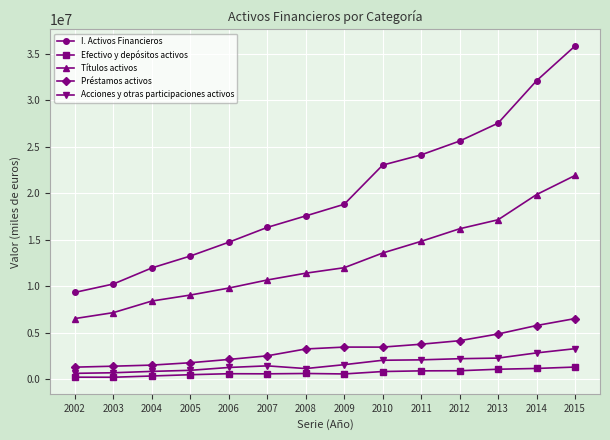

True or false: Efectivo y depósitos activos and I. Activos Financieros intersect in this chart.

False